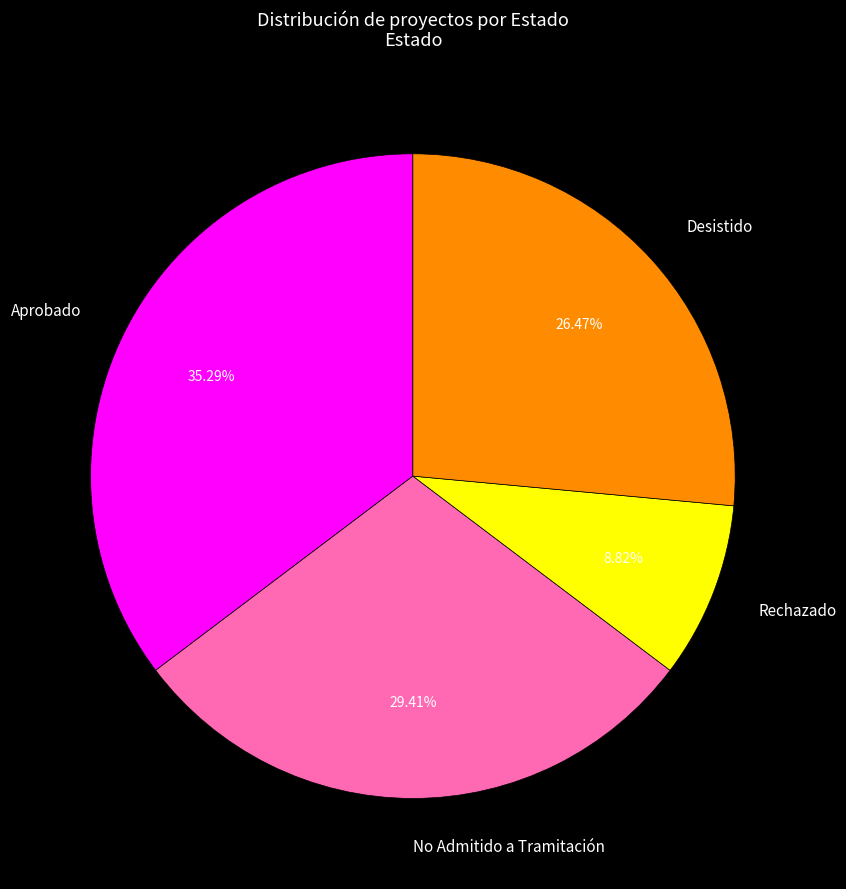

To the nearest percent, what portion does Rechazado represent?

9%